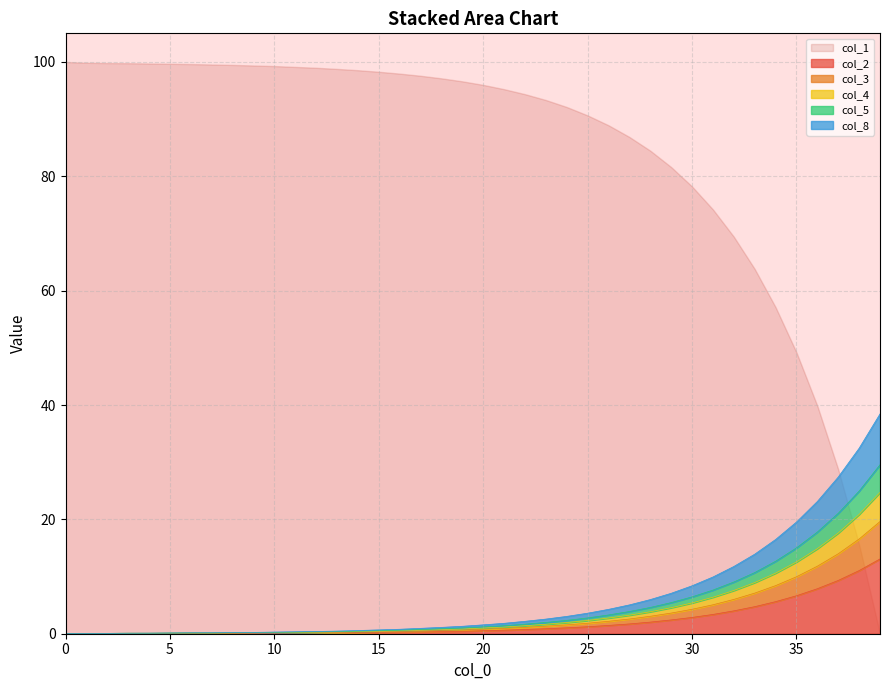

Count the number of categories in the chart.

40